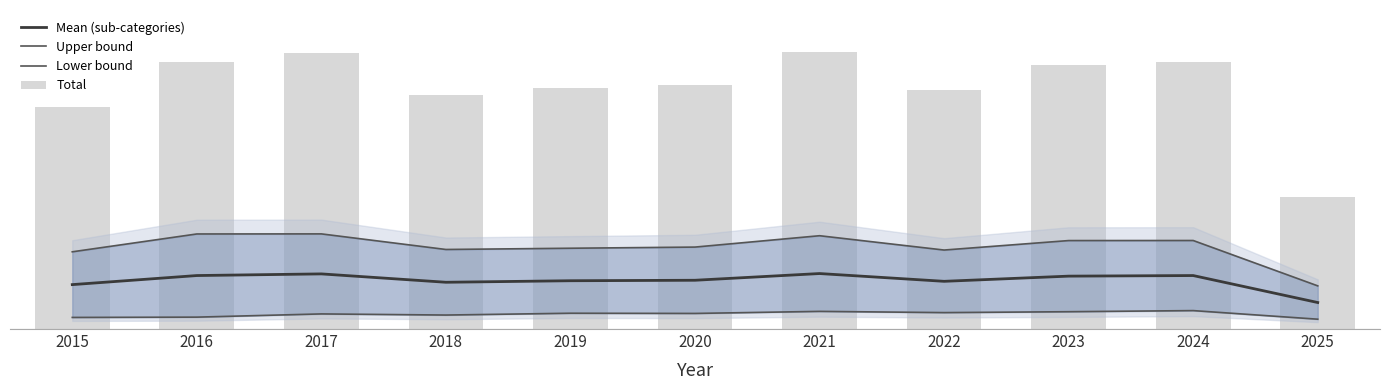

How many values in the Mean (sub-categories) series exceed 165?

6